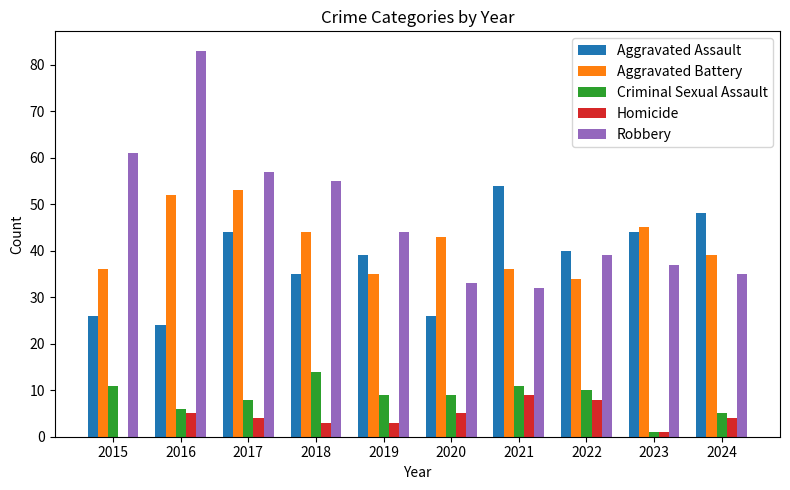

Which series has the largest total across all categories?

Robbery